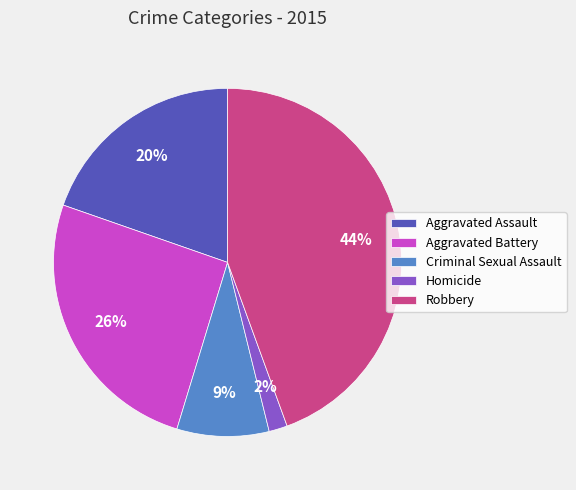

Rank the categories by value from lowest to highest.

Homicide, Criminal Sexual Assault, Aggravated Assault, Aggravated Battery, Robbery